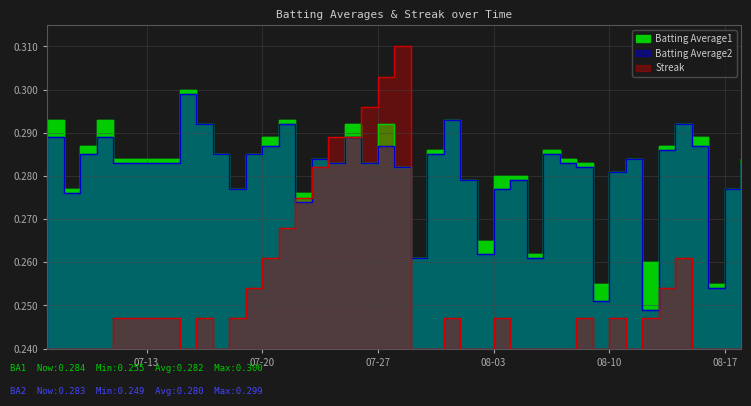

Rank the series by their maximum value, from highest to lowest.

Streak, Batting Average1, Batting Average2